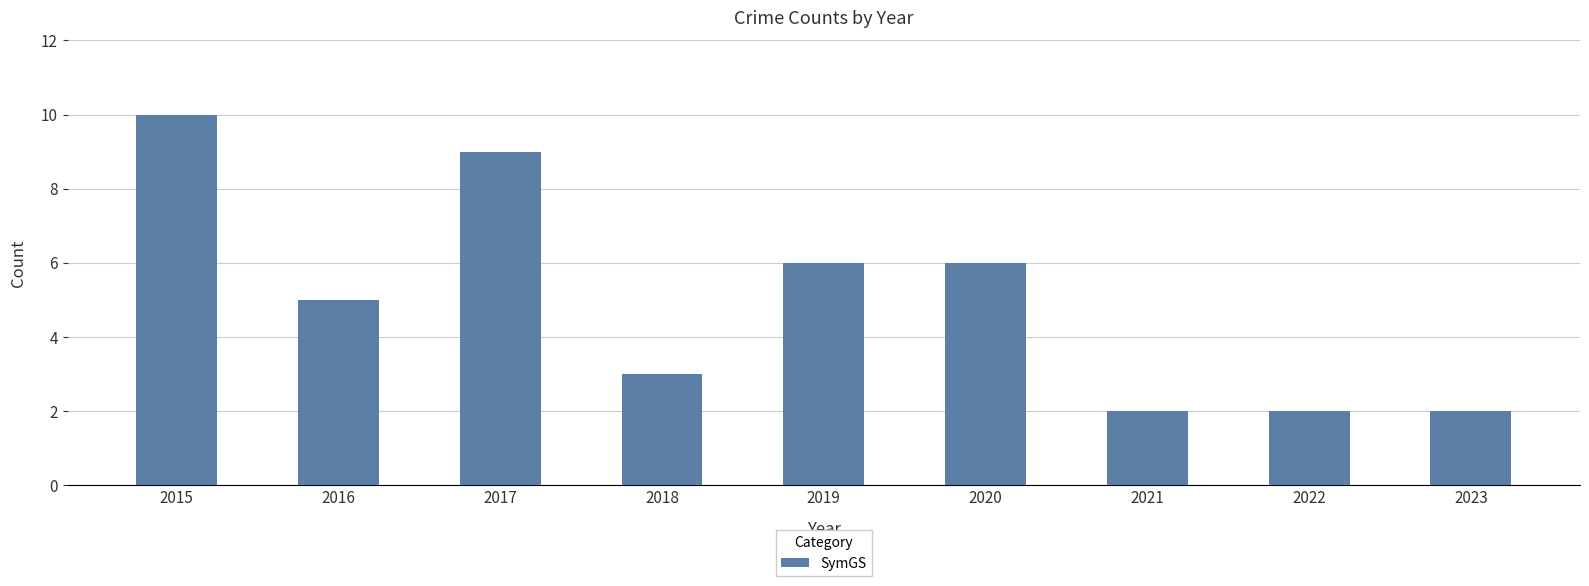

What is the greatest value displayed?

10